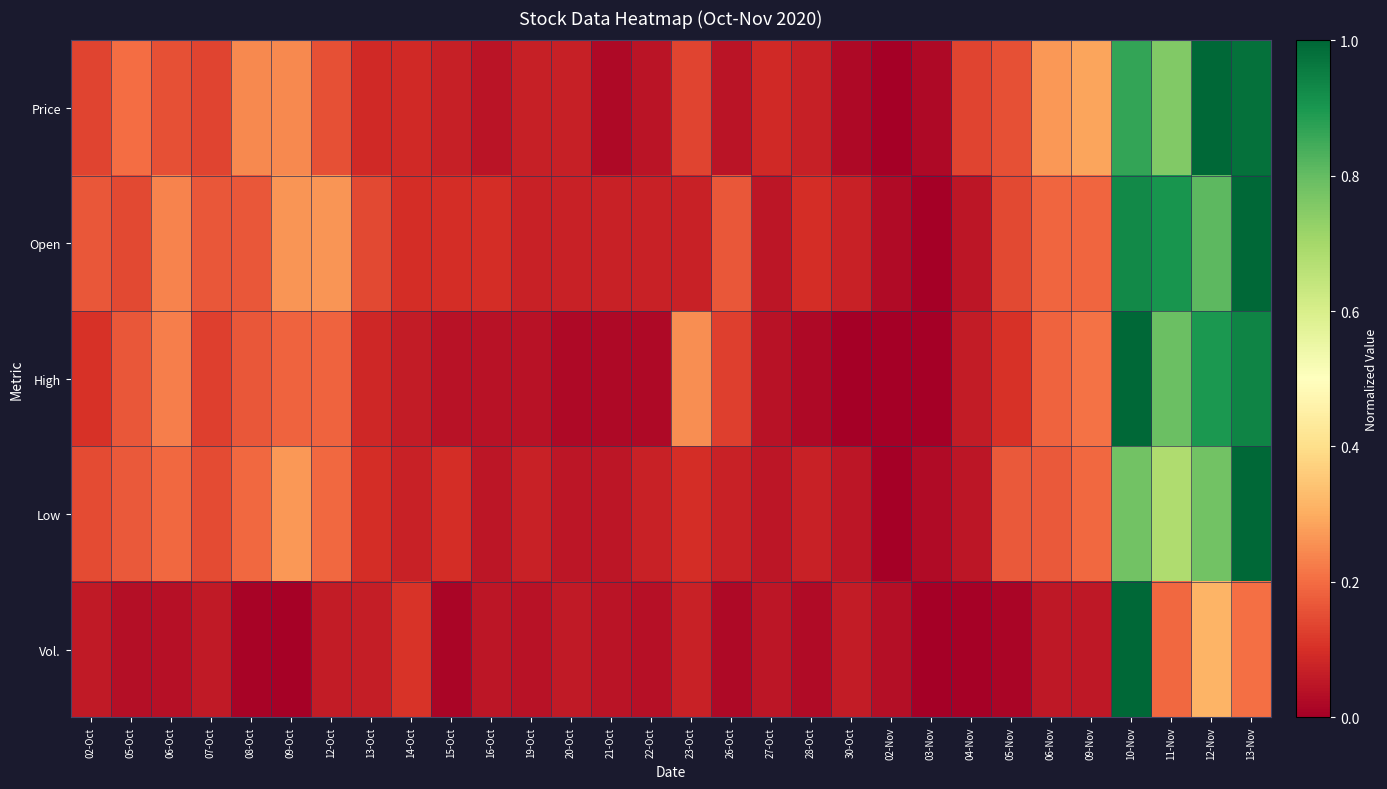

Which label corresponds to the smallest value in the chart?

02-Nov